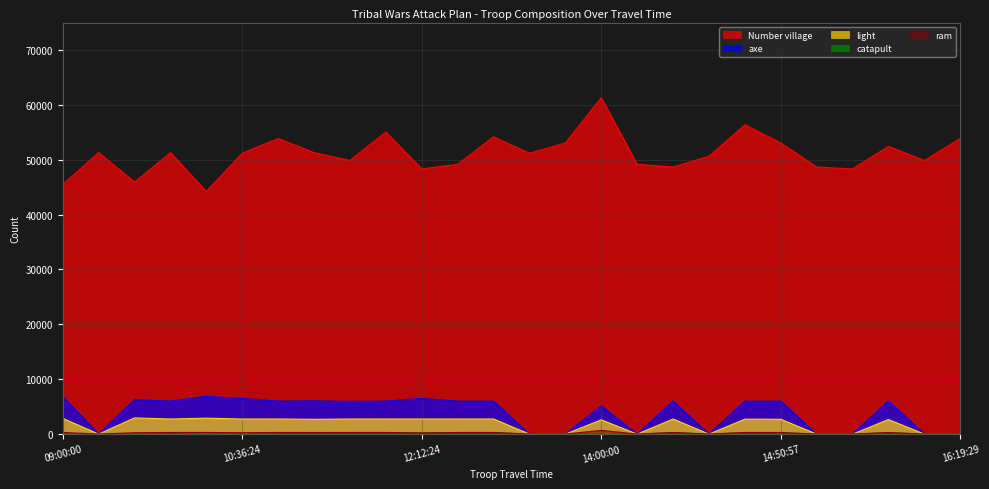

Where is the first local maximum for Number village?

10:17:44